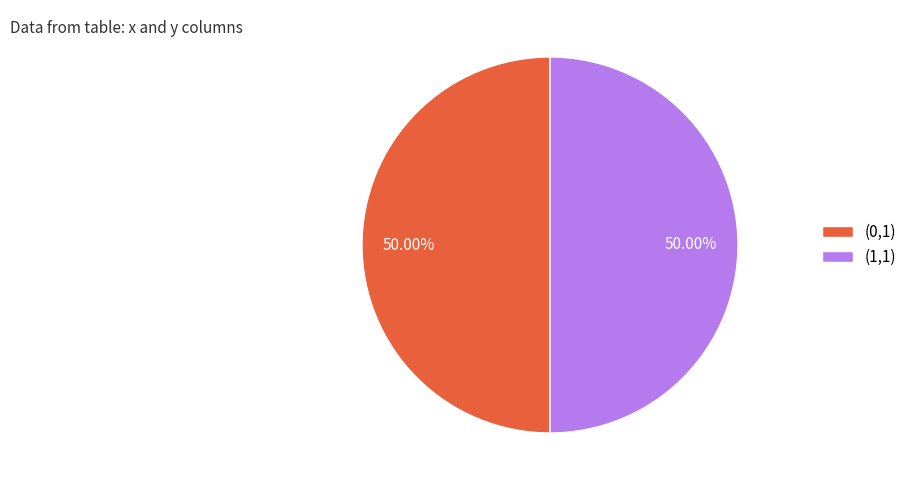

Is the sum of (1,1) and (0,1) greater than half?

Yes